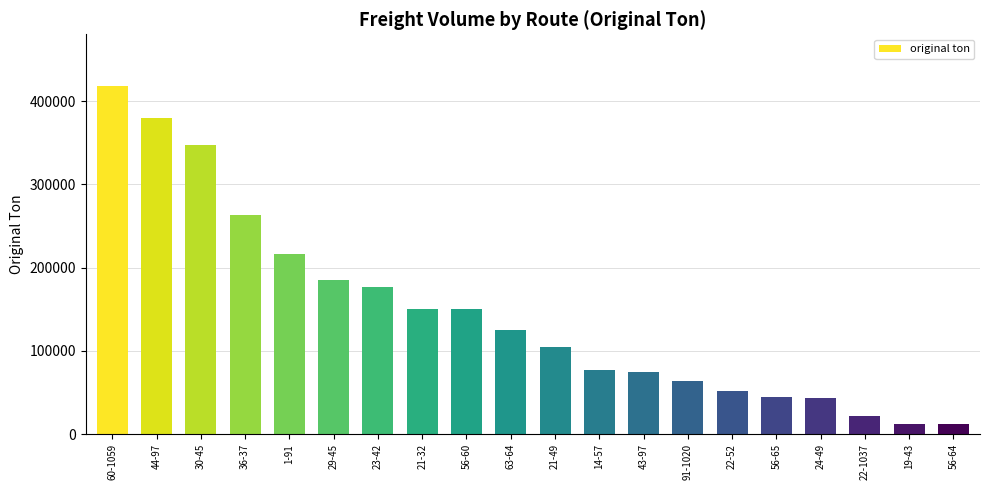

What is the change in value from 43-97 to 56-64?

-63368.2